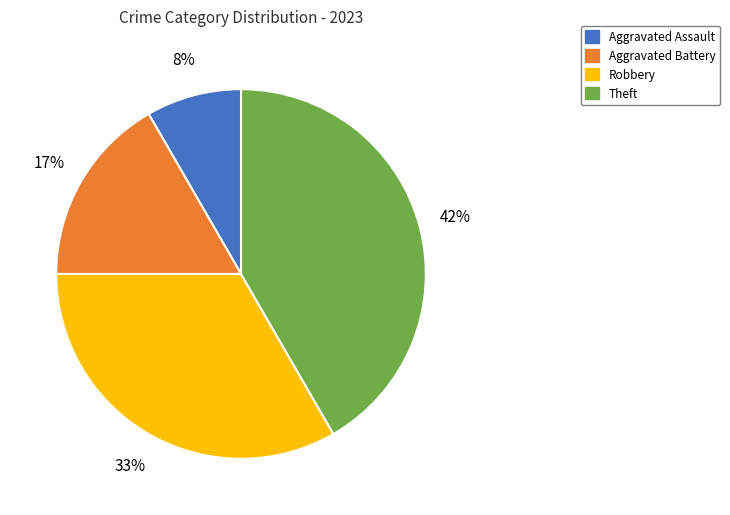

Is there any slice that represents more than half of the pie?

No